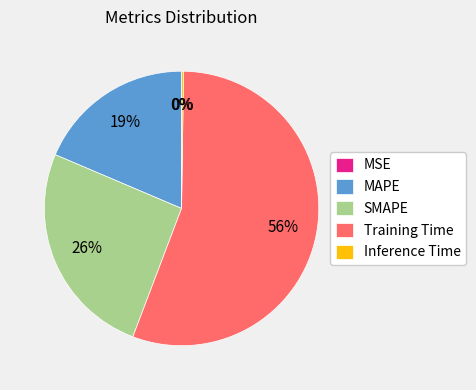

What is the largest slice in the pie chart?

Training Time